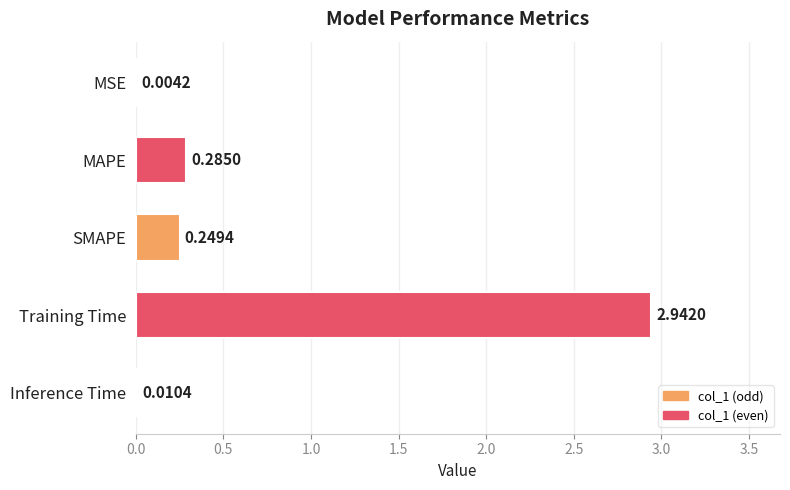

At which label is the value closest to 1?

MAPE